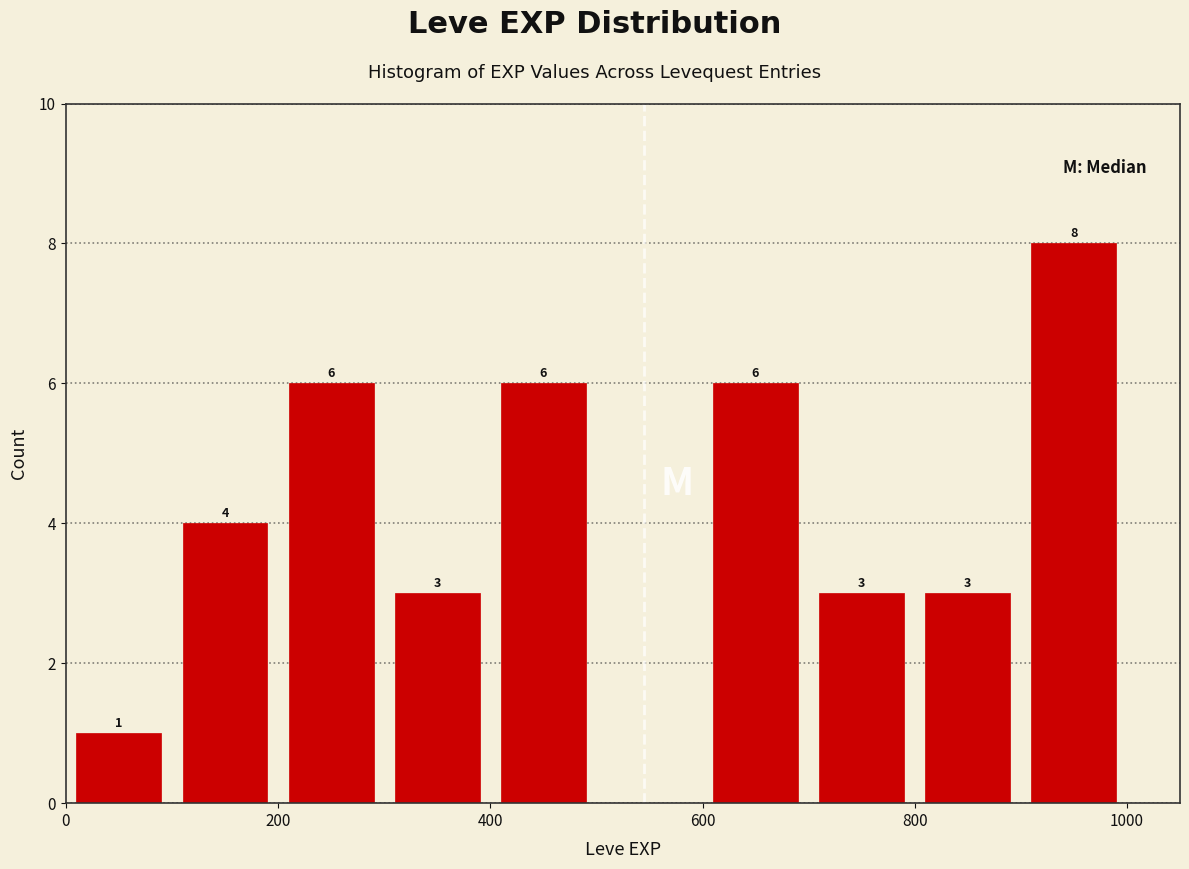

Which range on the x-axis has the tallest bar?

900 to 1000